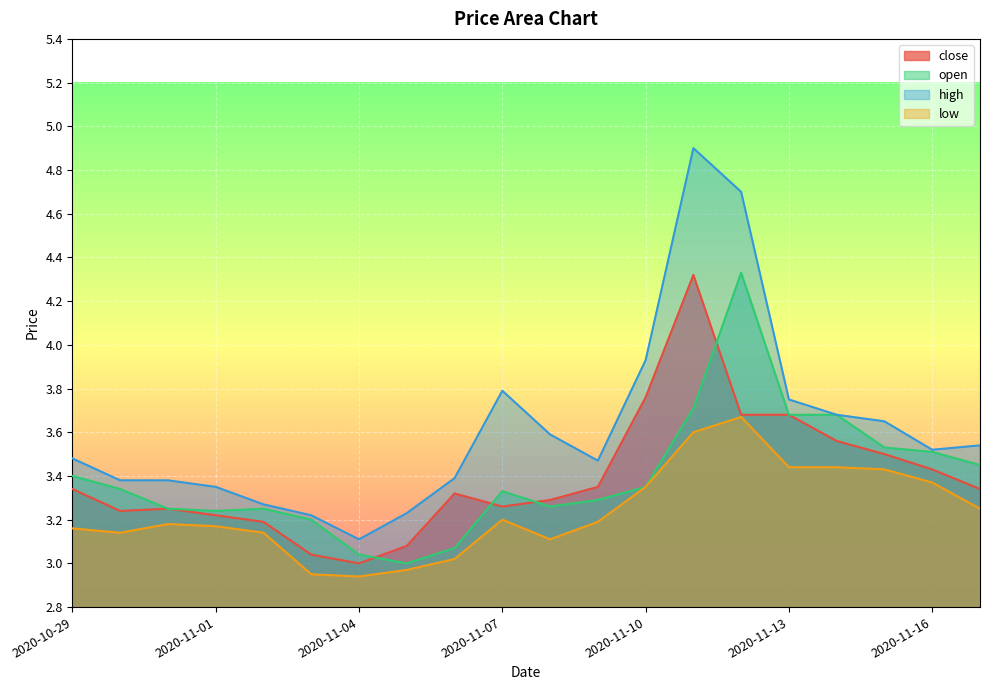

What is the label of the 14th point from the left?

2020-11-11